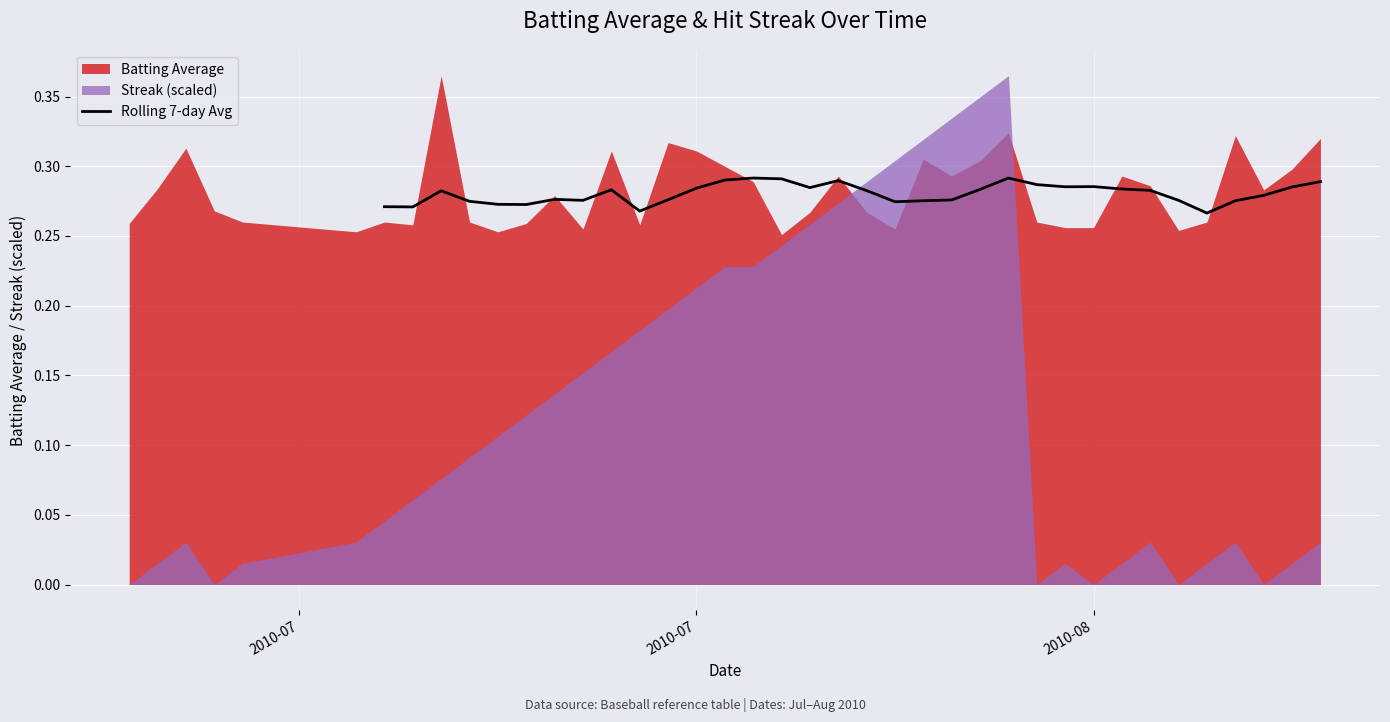

How many lines are shown in the chart?

1